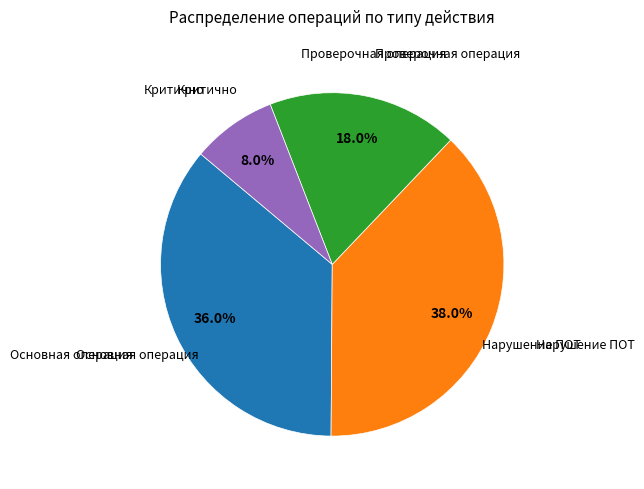

What is the smallest slice in the pie chart?

Критично